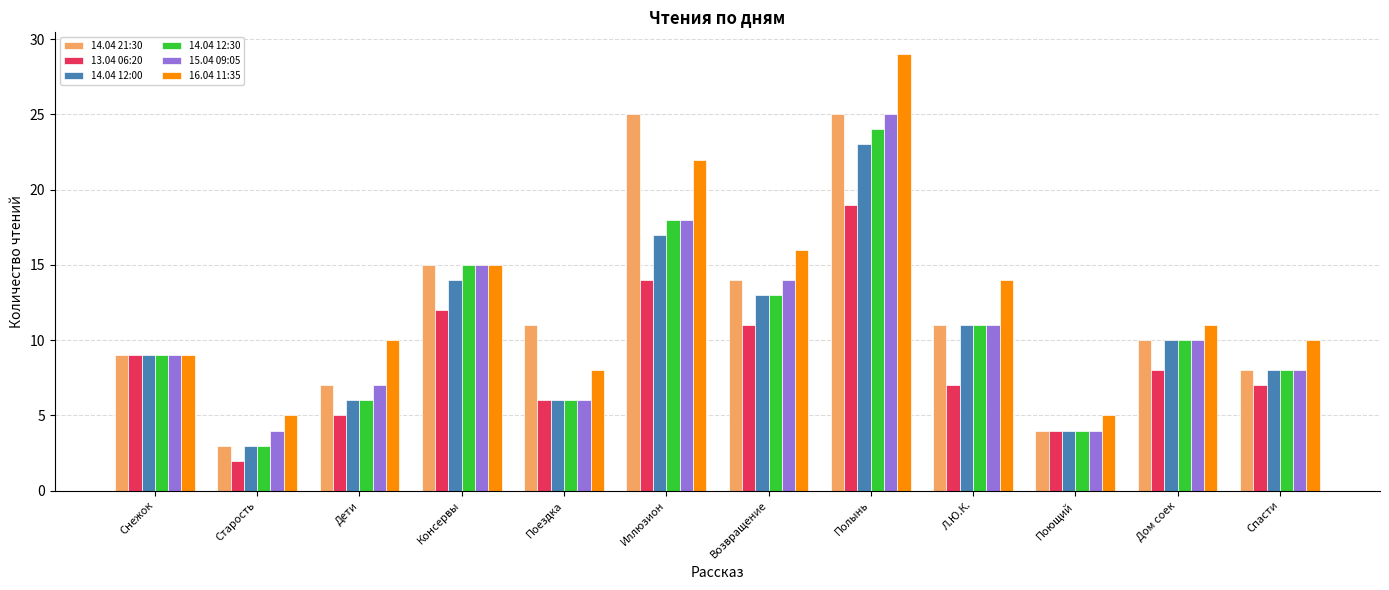

How many groups of bars are there?

12